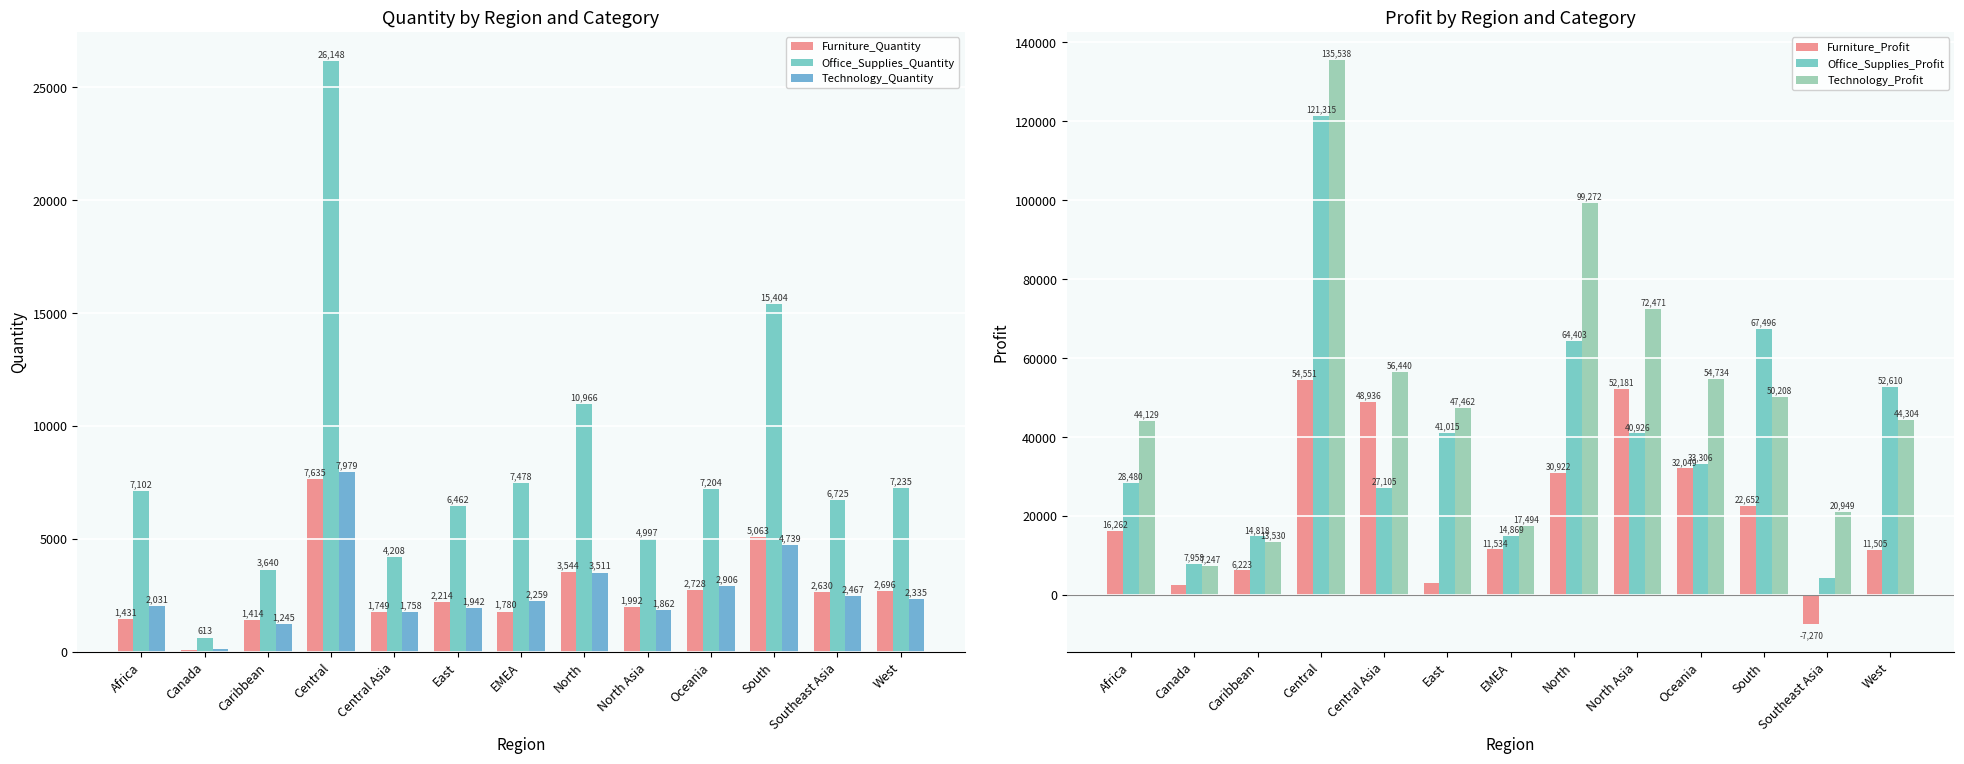

Rank the series by their maximum value, from lowest to highest.

Furniture_Quantity, Technology_Quantity, Office_Supplies_Quantity, Furniture_Profit, Office_Supplies_Profit, Technology_Profit